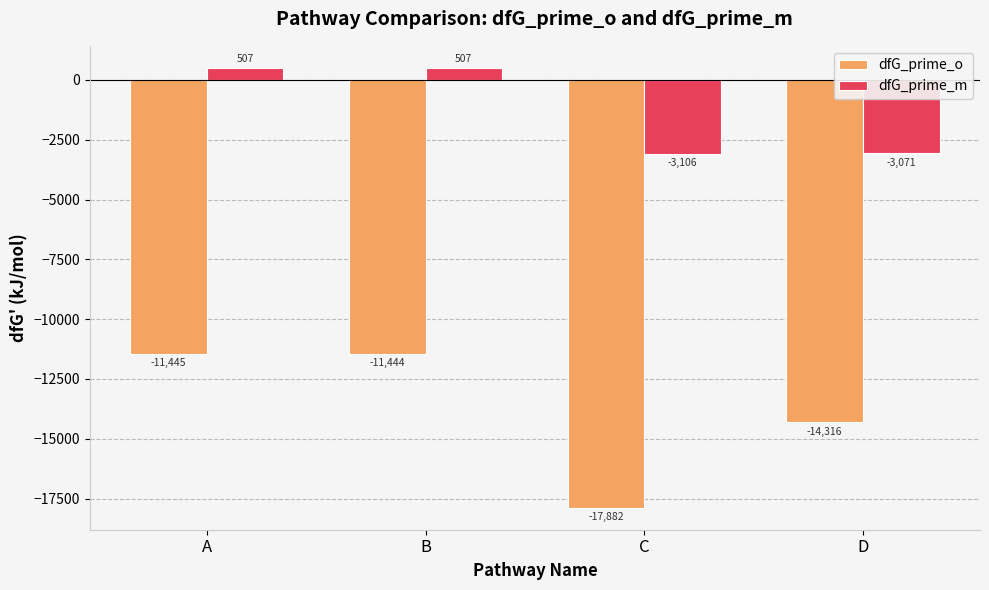

At which label is dfG_prime_o closest to -14663?

D